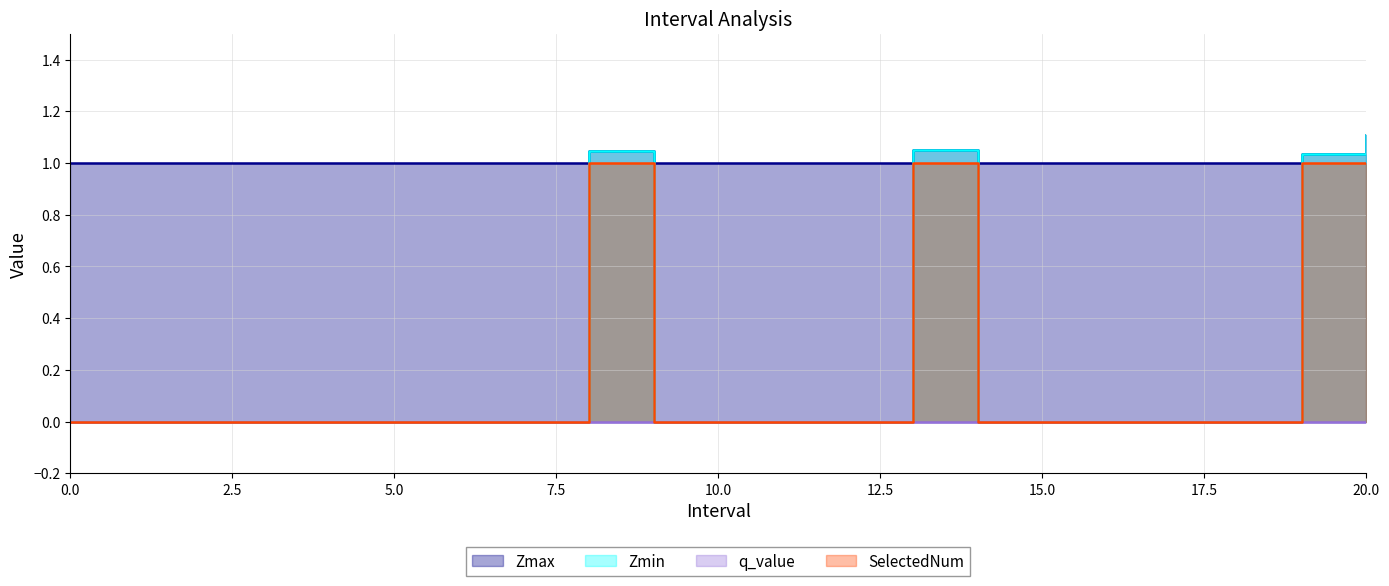

What is the label of the 18th point from the left?

17